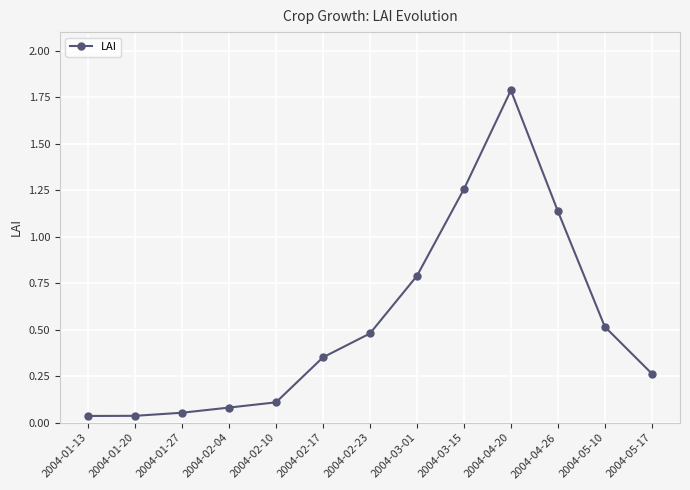

Is it true that the value at 2004-04-26 is 0.6?

False